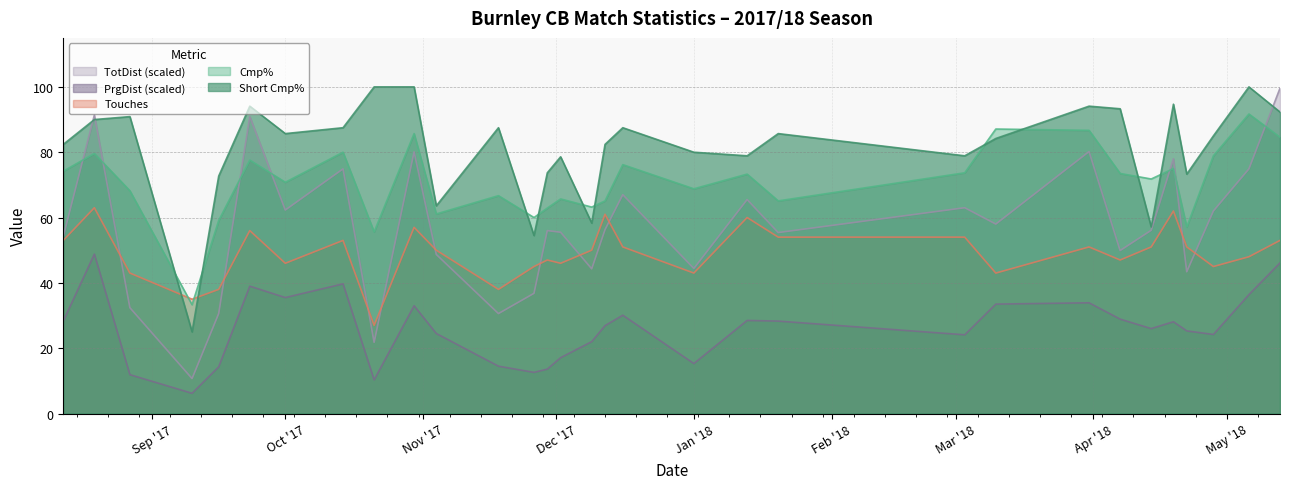

True or false: PrgDist_scaled and Cmp%.2 cross at least once.

False